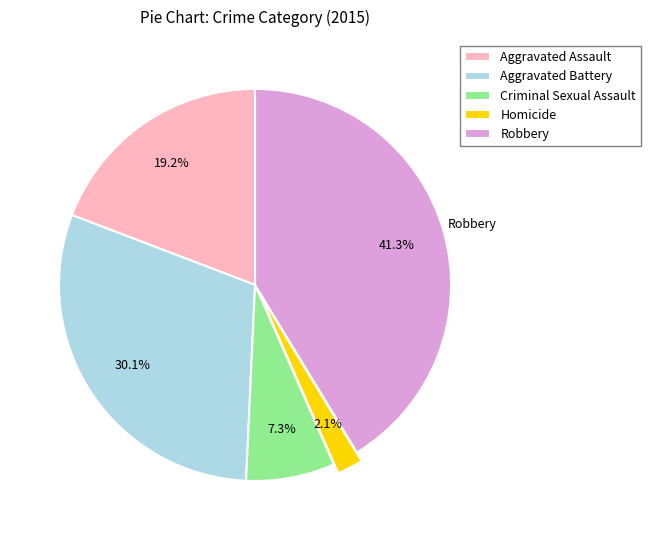

Rank the categories by value from highest to lowest.

Robbery, Aggravated Battery, Aggravated Assault, Criminal Sexual Assault, Homicide